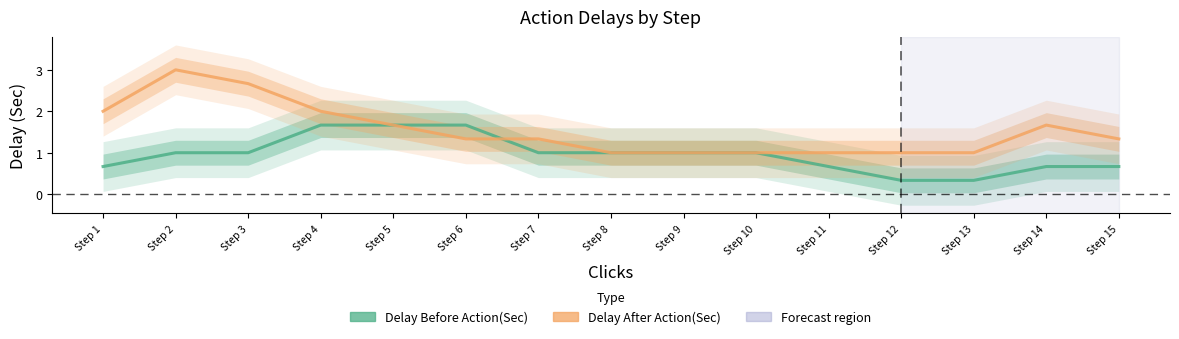

What is the value of the Delay Before Action(Sec) point at the 10th from the left?

1.0